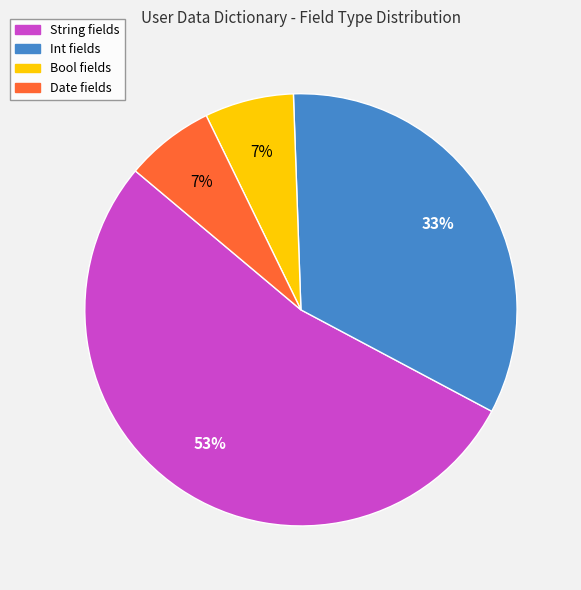

True or false: Bool accounts for 7% of the total.

True